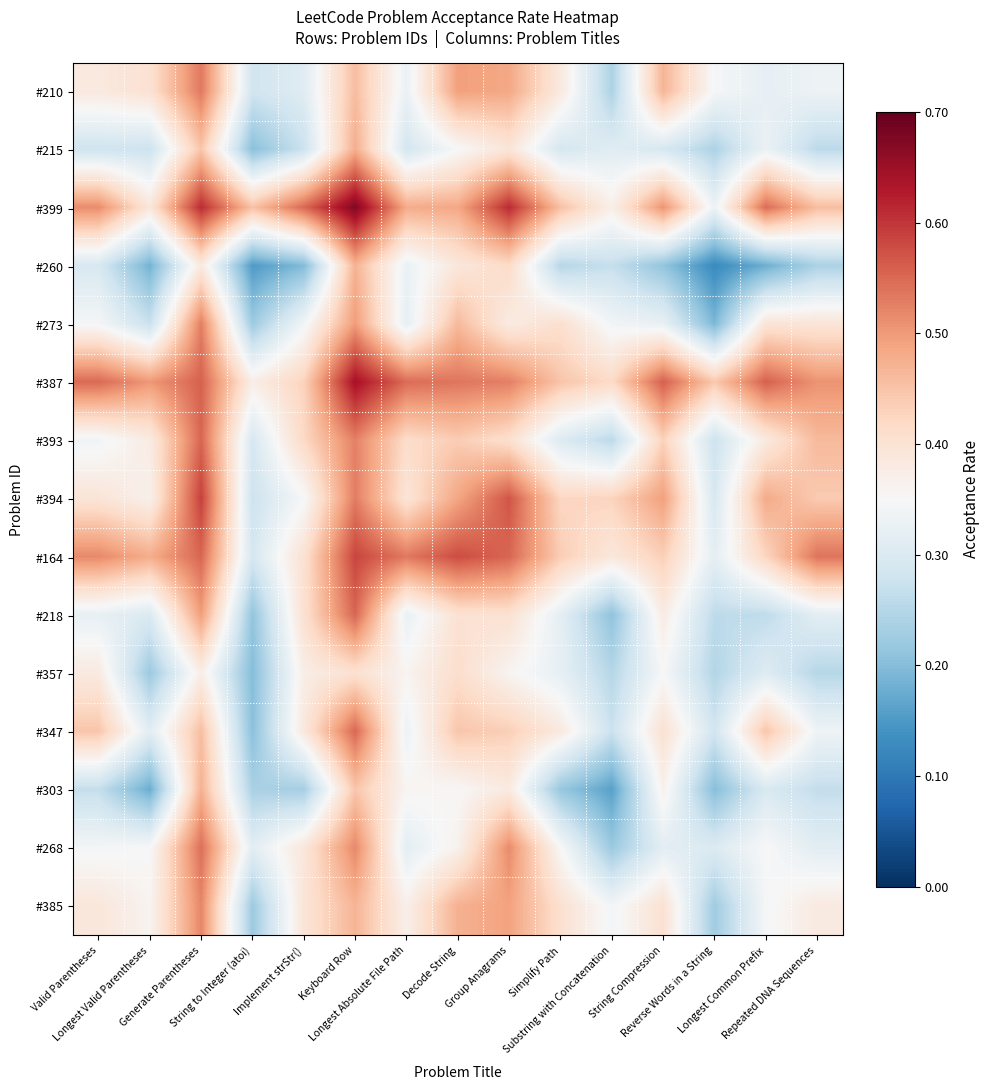

Reading left to right, transcribe all the data shown in this chart.

#210: Valid Parentheses=0.4	Longest Valid Parentheses=0.4	Generate Parentheses=0.5	String to Integer (atoi)=0.3	Implement strStr()=0.3	Keyboard Row=0.5	Longest Absolute File Path=0.3	Decode String=0.5	Group Anagrams=0.5	Simplify Path=0.4	Substring with Concatenation=0.2	String Compression=0.5	Reverse Words in a String=0.3	Longest Common Prefix=0.3	Repeated DNA Sequences=0.3
#215: Valid Parentheses=0.3	Longest Valid Parentheses=0.3	Generate Parentheses=0.4	String to Integer (atoi)=0.2	Implement strStr()=0.3	Keyboard Row=0.5	Longest Absolute File Path=0.3	Decode String=0.3	Group Anagrams=0.4	Simplify Path=0.3	Substring with Concatenation=0.3	String Compression=0.3	Reverse Words in a String=0.2	Longest Common Prefix=0.3	Repeated DNA Sequences=0.3
#399: Valid Parentheses=0.5	Longest Valid Parentheses=0.4	Generate Parentheses=0.6	String to Integer (atoi)=0.5	Implement strStr()=0.6	Keyboard Row=0.7	Longest Absolute File Path=0.5	Decode String=0.5	Group Anagrams=0.6	Simplify Path=0.5	Substring with Concatenation=0.4	String Compression=0.5	Reverse Words in a String=0.3	Longest Common Prefix=0.5	Repeated DNA Sequences=0.5
#260: Valid Parentheses=0.3	Longest Valid Parentheses=0.2	Generate Parentheses=0.4	String to Integer (atoi)=0.2	Implement strStr()=0.2	Keyboard Row=0.5	Longest Absolute File Path=0.3	Decode String=0.4	Group Anagrams=0.4	Simplify Path=0.3	Substring with Concatenation=0.3	String Compression=0.2	Reverse Words in a String=0.1	Longest Common Prefix=0.2	Repeated DNA Sequences=0.2
#273: Valid Parentheses=0.3	Longest Valid Parentheses=0.3	Generate Parentheses=0.5	String to Integer (atoi)=0.2	Implement strStr()=0.3	Keyboard Row=0.5	Longest Absolute File Path=0.3	Decode String=0.5	Group Anagrams=0.4	Simplify Path=0.4	Substring with Concatenation=0.3	String Compression=0.3	Reverse Words in a String=0.2	Longest Common Prefix=0.4	Repeated DNA Sequences=0.4
#387: Valid Parentheses=0.5	Longest Valid Parentheses=0.5	Generate Parentheses=0.6	String to Integer (atoi)=0.4	Implement strStr()=0.4	Keyboard Row=0.6	Longest Absolute File Path=0.5	Decode String=0.5	Group Anagrams=0.5	Simplify Path=0.4	Substring with Concatenation=0.4	String Compression=0.6	Reverse Words in a String=0.4	Longest Common Prefix=0.6	Repeated DNA Sequences=0.5
#393: Valid Parentheses=0.3	Longest Valid Parentheses=0.4	Generate Parentheses=0.6	String to Integer (atoi)=0.3	Implement strStr()=0.4	Keyboard Row=0.5	Longest Absolute File Path=0.4	Decode String=0.4	Group Anagrams=0.4	Simplify Path=0.3	Substring with Concatenation=0.3	String Compression=0.4	Reverse Words in a String=0.3	Longest Common Prefix=0.4	Repeated DNA Sequences=0.5
#394: Valid Parentheses=0.4	Longest Valid Parentheses=0.4	Generate Parentheses=0.6	String to Integer (atoi)=0.3	Implement strStr()=0.3	Keyboard Row=0.5	Longest Absolute File Path=0.4	Decode String=0.5	Group Anagrams=0.6	Simplify Path=0.4	Substring with Concatenation=0.4	String Compression=0.5	Reverse Words in a String=0.3	Longest Common Prefix=0.5	Repeated DNA Sequences=0.4
#164: Valid Parentheses=0.5	Longest Valid Parentheses=0.5	Generate Parentheses=0.6	String to Integer (atoi)=0.3	Implement strStr()=0.4	Keyboard Row=0.6	Longest Absolute File Path=0.5	Decode String=0.6	Group Anagrams=0.6	Simplify Path=0.4	Substring with Concatenation=0.4	String Compression=0.4	Reverse Words in a String=0.3	Longest Common Prefix=0.4	Repeated DNA Sequences=0.5
#218: Valid Parentheses=0.3	Longest Valid Parentheses=0.3	Generate Parentheses=0.5	String to Integer (atoi)=0.2	Implement strStr()=0.4	Keyboard Row=0.6	Longest Absolute File Path=0.3	Decode String=0.4	Group Anagrams=0.4	Simplify Path=0.3	Substring with Concatenation=0.2	String Compression=0.4	Reverse Words in a String=0.3	Longest Common Prefix=0.3	Repeated DNA Sequences=0.3
#357: Valid Parentheses=0.4	Longest Valid Parentheses=0.2	Generate Parentheses=0.4	String to Integer (atoi)=0.2	Implement strStr()=0.4	Keyboard Row=0.4	Longest Absolute File Path=0.4	Decode String=0.4	Group Anagrams=0.4	Simplify Path=0.3	Substring with Concatenation=0.2	String Compression=0.3	Reverse Words in a String=0.2	Longest Common Prefix=0.3	Repeated DNA Sequences=0.3
#347: Valid Parentheses=0.4	Longest Valid Parentheses=0.3	Generate Parentheses=0.5	String to Integer (atoi)=0.2	Implement strStr()=0.4	Keyboard Row=0.6	Longest Absolute File Path=0.3	Decode String=0.4	Group Anagrams=0.4	Simplify Path=0.4	Substring with Concatenation=0.3	String Compression=0.4	Reverse Words in a String=0.3	Longest Common Prefix=0.4	Repeated DNA Sequences=0.3
#303: Valid Parentheses=0.3	Longest Valid Parentheses=0.2	Generate Parentheses=0.5	String to Integer (atoi)=0.2	Implement strStr()=0.2	Keyboard Row=0.4	Longest Absolute File Path=0.4	Decode String=0.4	Group Anagrams=0.4	Simplify Path=0.2	Substring with Concatenation=0.2	String Compression=0.4	Reverse Words in a String=0.2	Longest Common Prefix=0.3	Repeated DNA Sequences=0.3
#268: Valid Parentheses=0.3	Longest Valid Parentheses=0.3	Generate Parentheses=0.5	String to Integer (atoi)=0.3	Implement strStr()=0.4	Keyboard Row=0.5	Longest Absolute File Path=0.3	Decode String=0.4	Group Anagrams=0.5	Simplify Path=0.4	Substring with Concatenation=0.2	String Compression=0.3	Reverse Words in a String=0.3	Longest Common Prefix=0.3	Repeated DNA Sequences=0.3
#385: Valid Parentheses=0.4	Longest Valid Parentheses=0.4	Generate Parentheses=0.5	String to Integer (atoi)=0.2	Implement strStr()=0.4	Keyboard Row=0.5	Longest Absolute File Path=0.4	Decode String=0.5	Group Anagrams=0.5	Simplify Path=0.4	Substring with Concatenation=0.3	String Compression=0.4	Reverse Words in a String=0.2	Longest Common Prefix=0.3	Repeated DNA Sequences=0.4